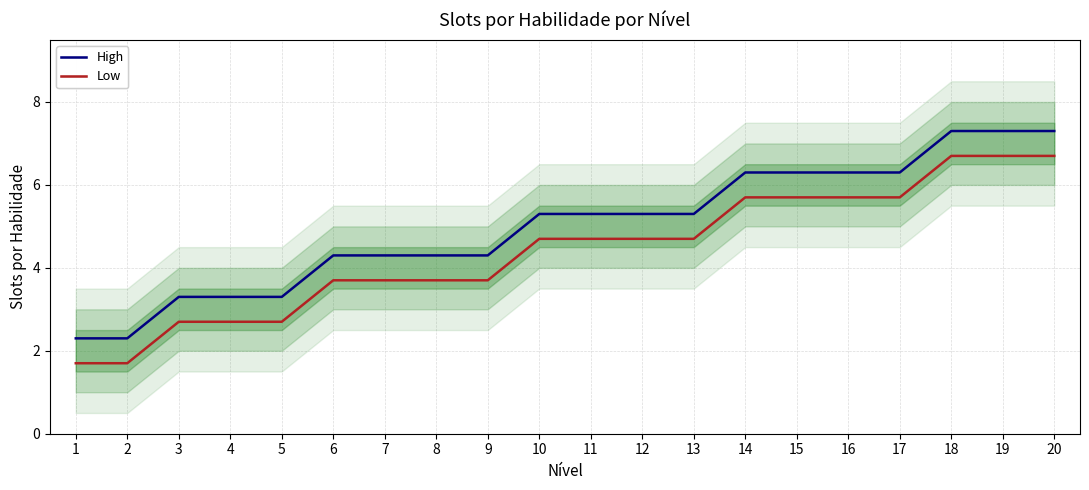

Which series has the largest total across all categories?

High